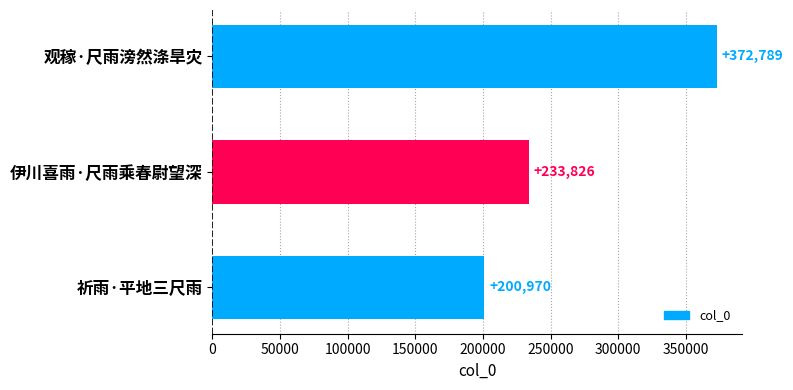

At which category does the chart reach its minimum across all series?

祈雨·平地三尺雨